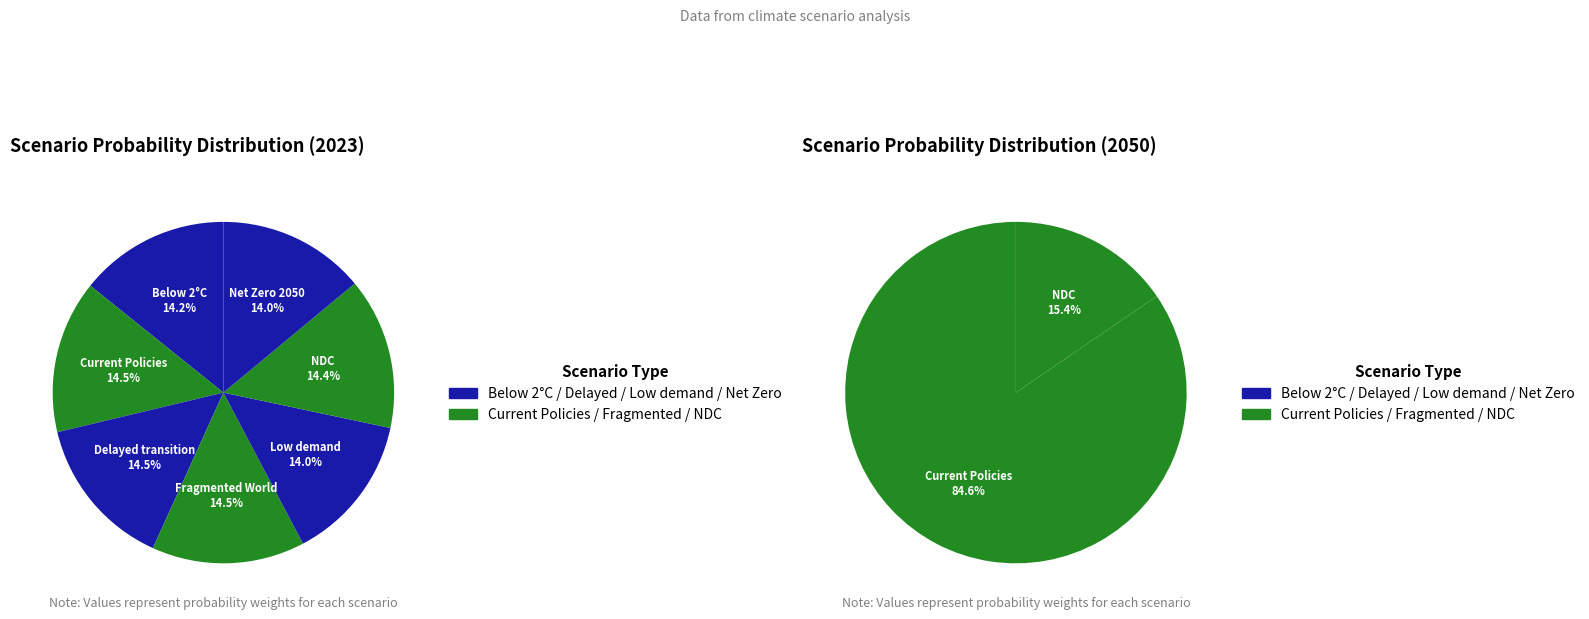

Which slice is the largest?

Current Policies